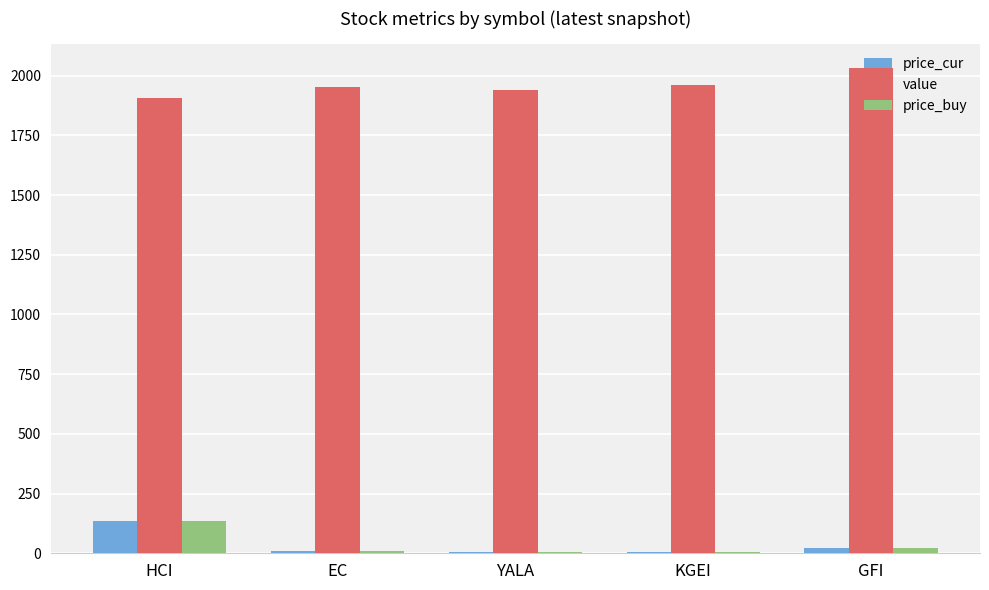

What is the sum of all price_cur values?

180.6